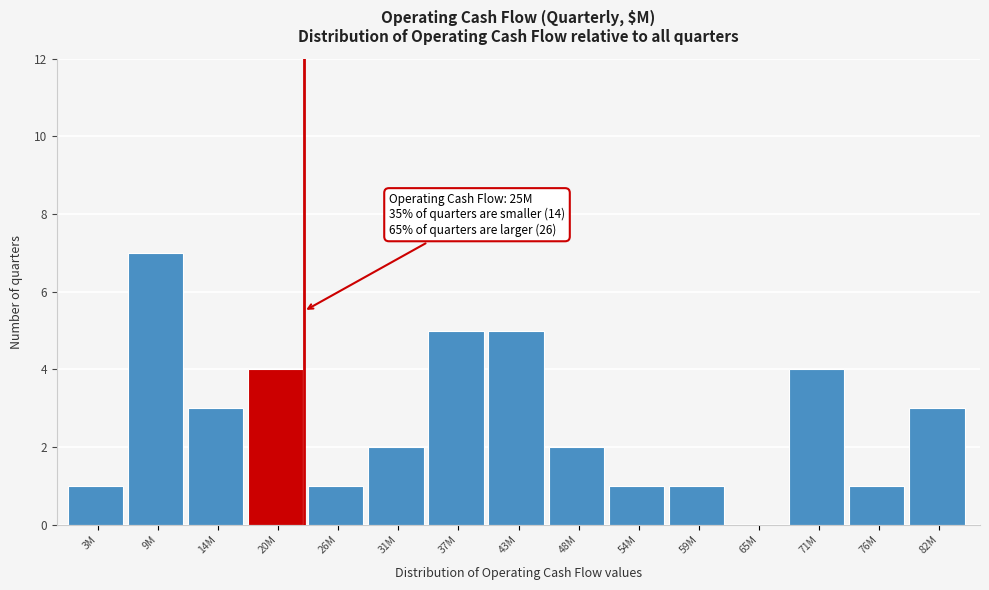

Reading right to left, transcribe all the data shown in this chart.

82M=3	76M=1	71M=4	65M=0	59M=1	54M=1	48M=2	43M=5	37M=5	31M=2	26M=1	20M=4	14M=3	9M=7	3M=1